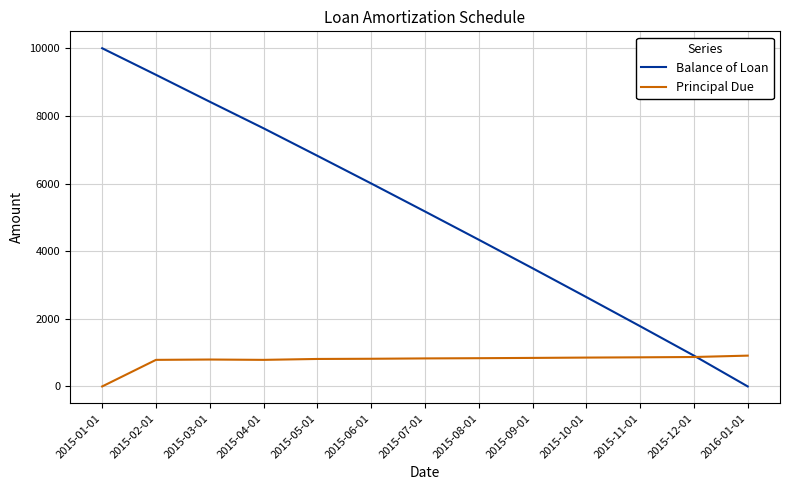

How many positive values does the Balance of Loan series have?

12